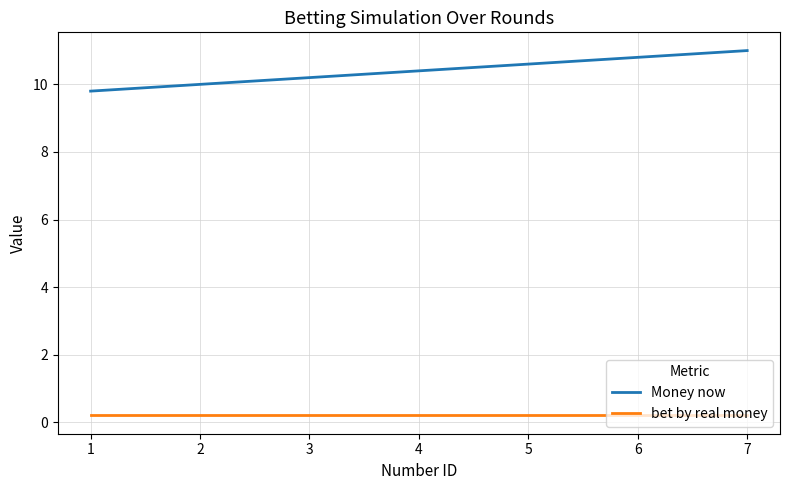

List the labels in order of Money now value, smallest first.

1, 2, 3, 4, 5, 6, 7